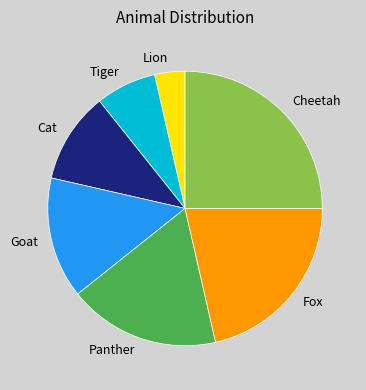

Which category has the biggest portion of the pie?

Cheetah